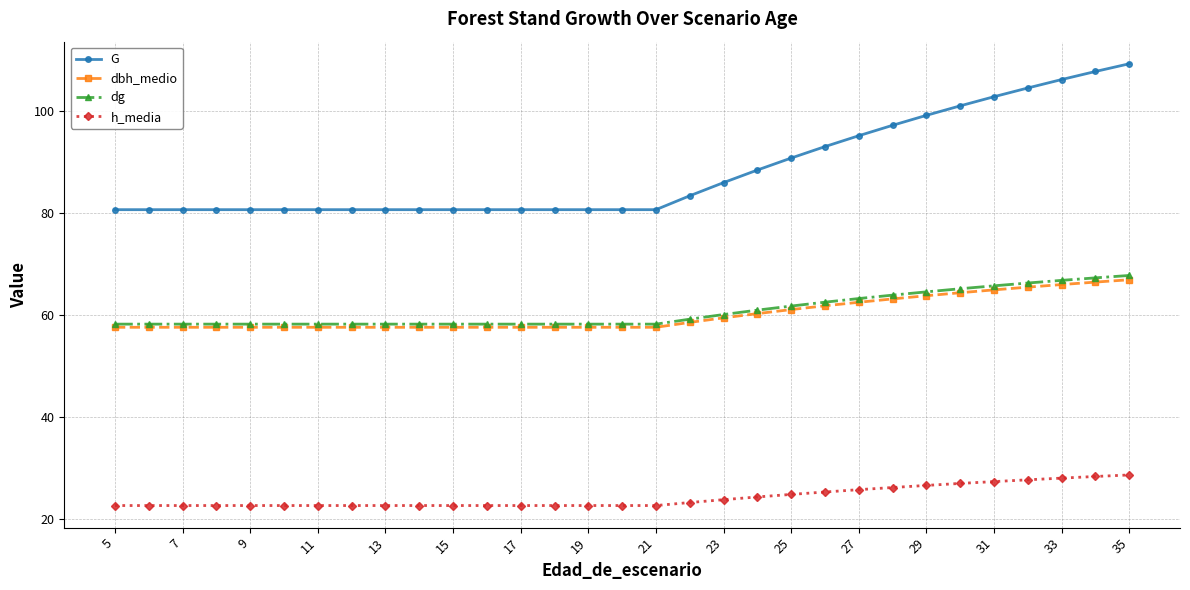

What is the average value of the h_media series?

24.3